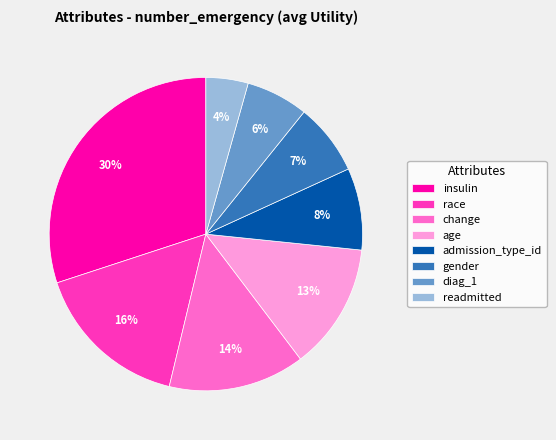

Combined, do readmitted and admission_type_id account for over 50%?

No